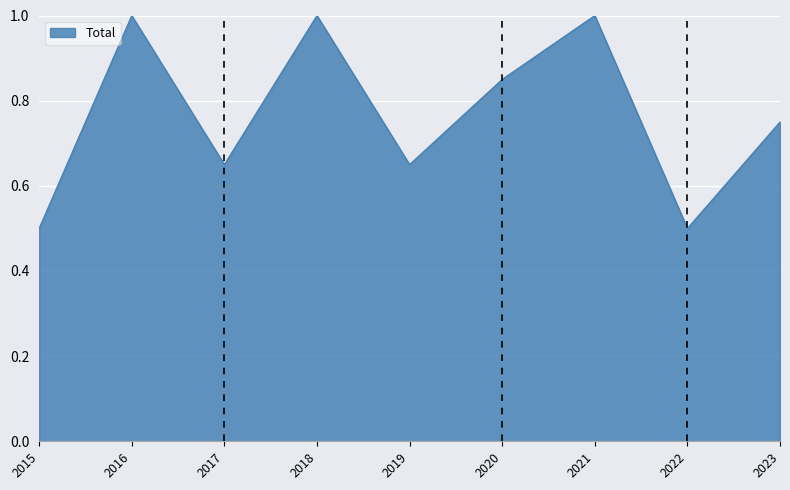

What is the minimum value shown in the chart?

0.5